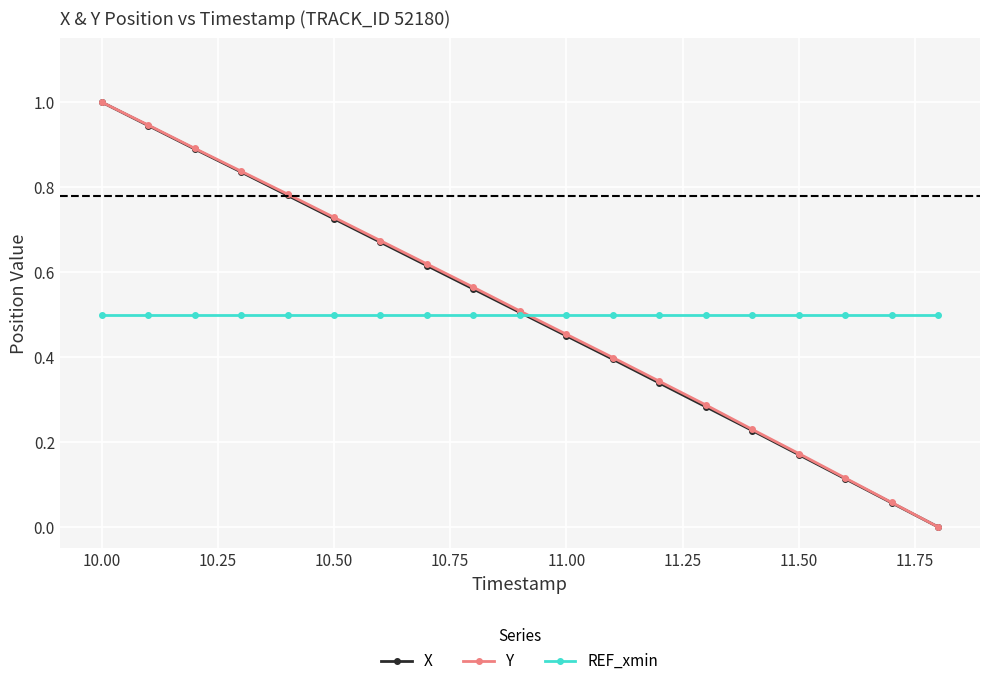

What is the sum of all Y values?

9.6